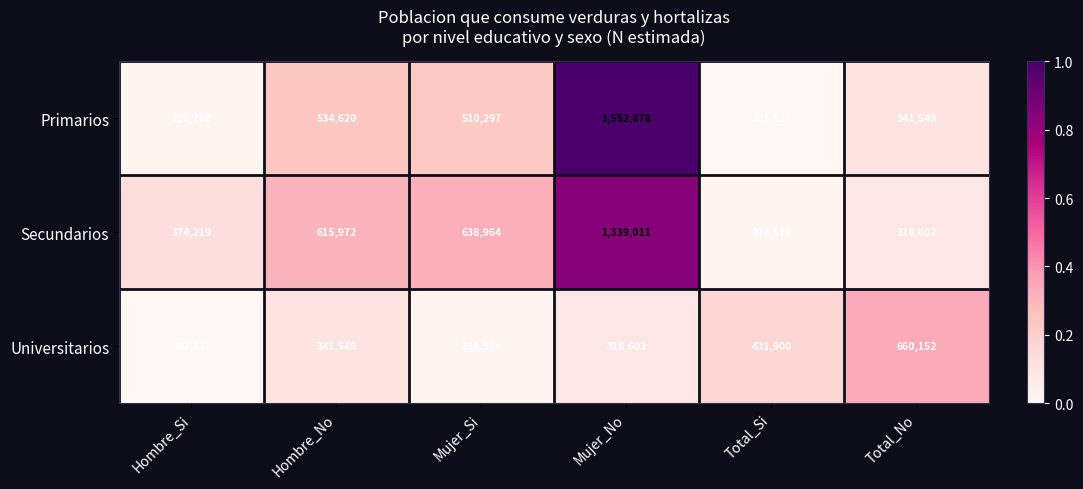

Reading left to right, transcribe all the data shown in this chart.

Primarios: Hombre_Si=217768	Hombre_No=534620	Mujer_Si=510297	Mujer_No=1552878	Total_Si=203327	Total_No=341549
Secundarios: Hombre_Si=374219	Hombre_No=615972	Mujer_Si=638964	Mujer_No=1339011	Total_Si=228574	Total_No=318602
Universitarios: Hombre_Si=203327	Hombre_No=341549	Mujer_Si=228574	Mujer_No=318602	Total_Si=431900	Total_No=660152